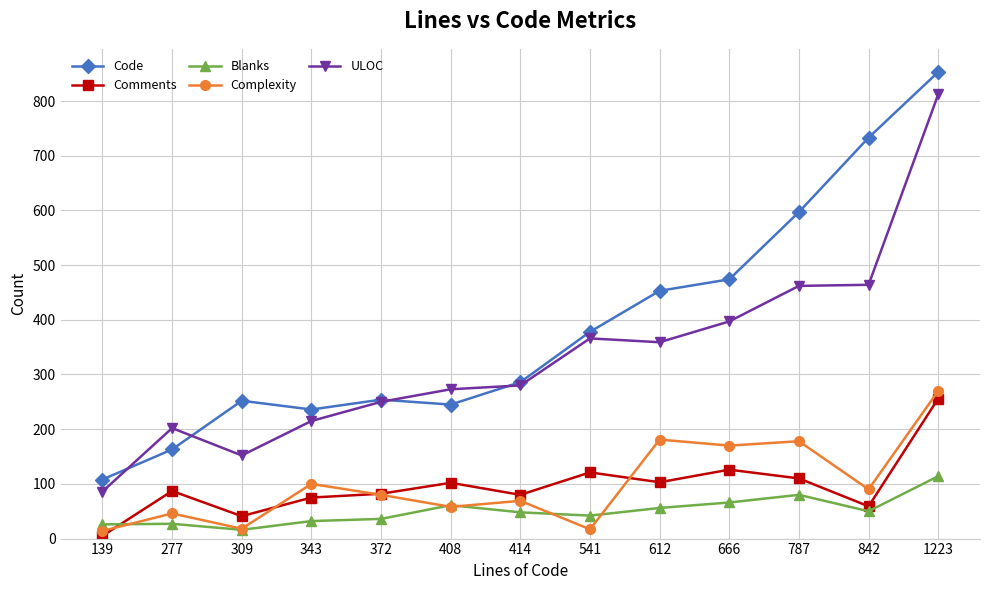

In ULOC, how many points are lower than both neighbors (excluding endpoints)?

2